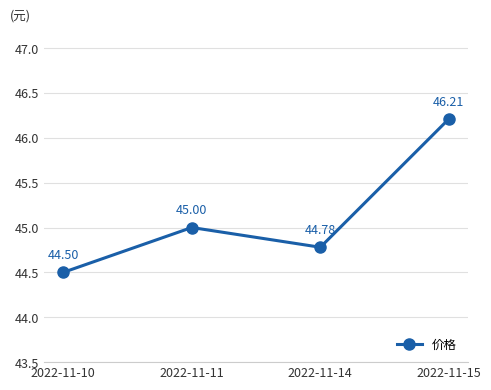

How many lines are shown in the chart?

1